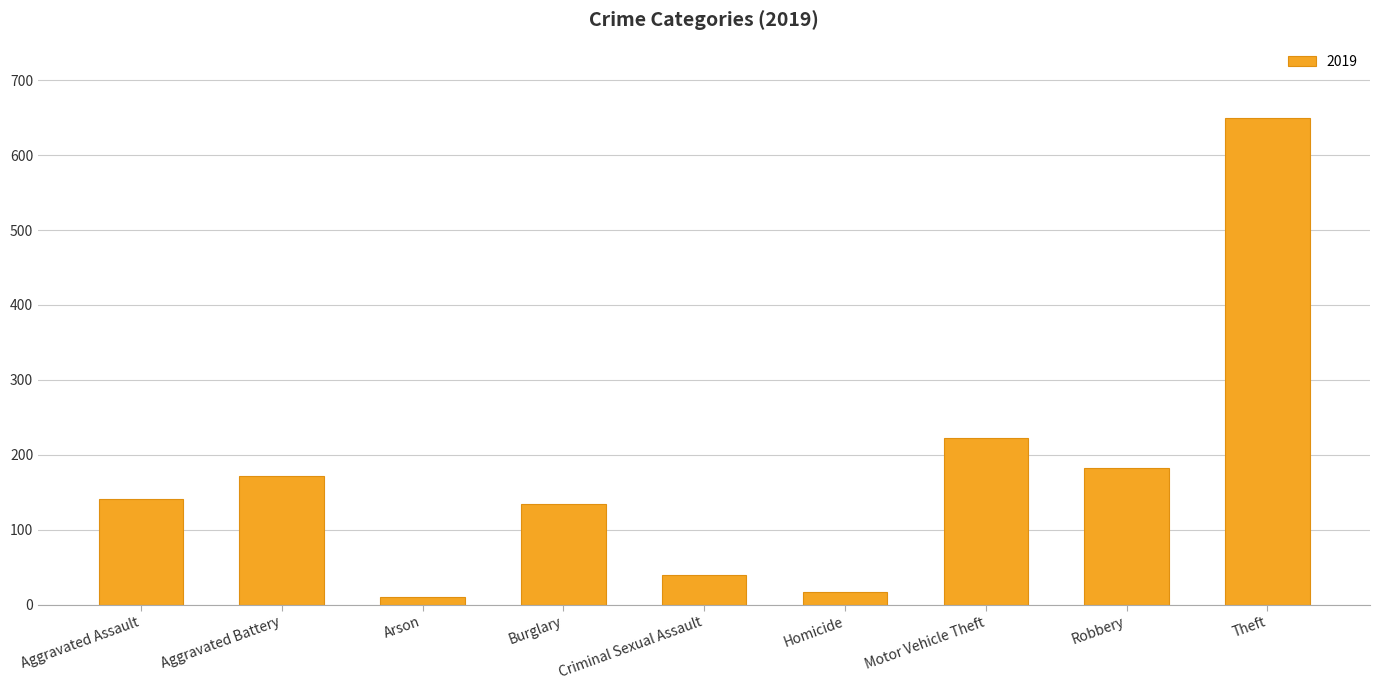

Are the bars horizontal?

No